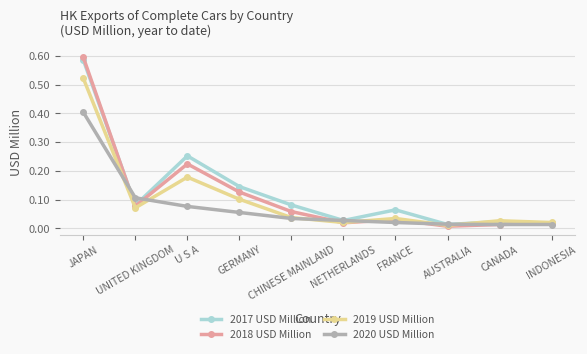

List the series in order of their peak value, highest first.

2018 USD Million, 2017 USD Million, 2019 USD Million, 2020 USD Million